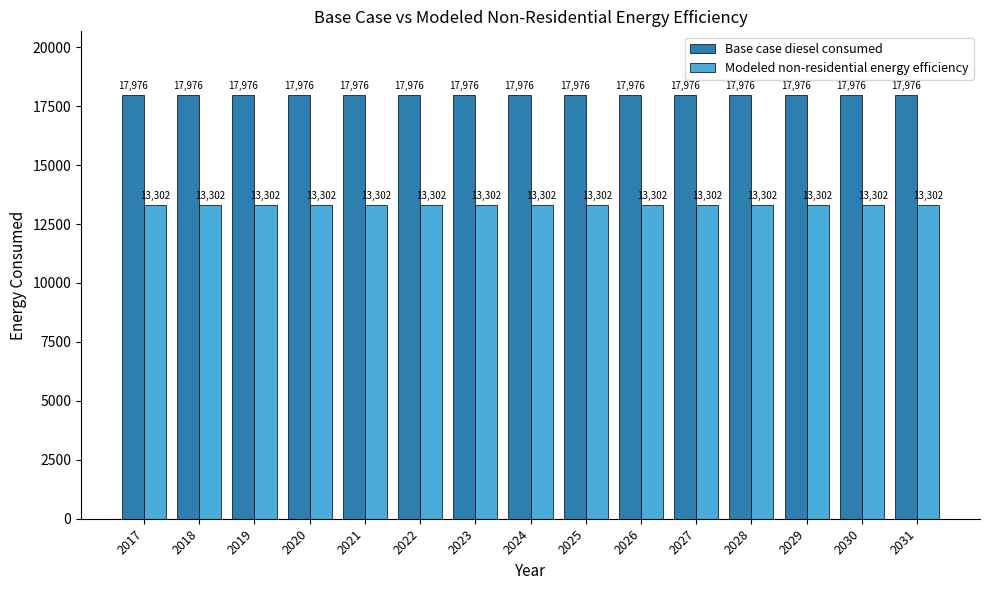

Is the value of Modeled non-residential energy efficiency at 2027 greater than the value of Base case diesel consumed at 2023?

No